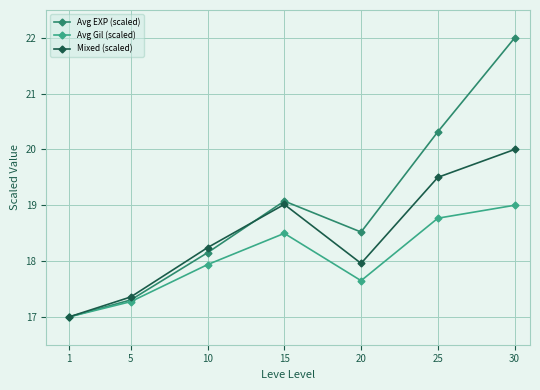

How many data points in Mixed (scaled) are above 18?

4